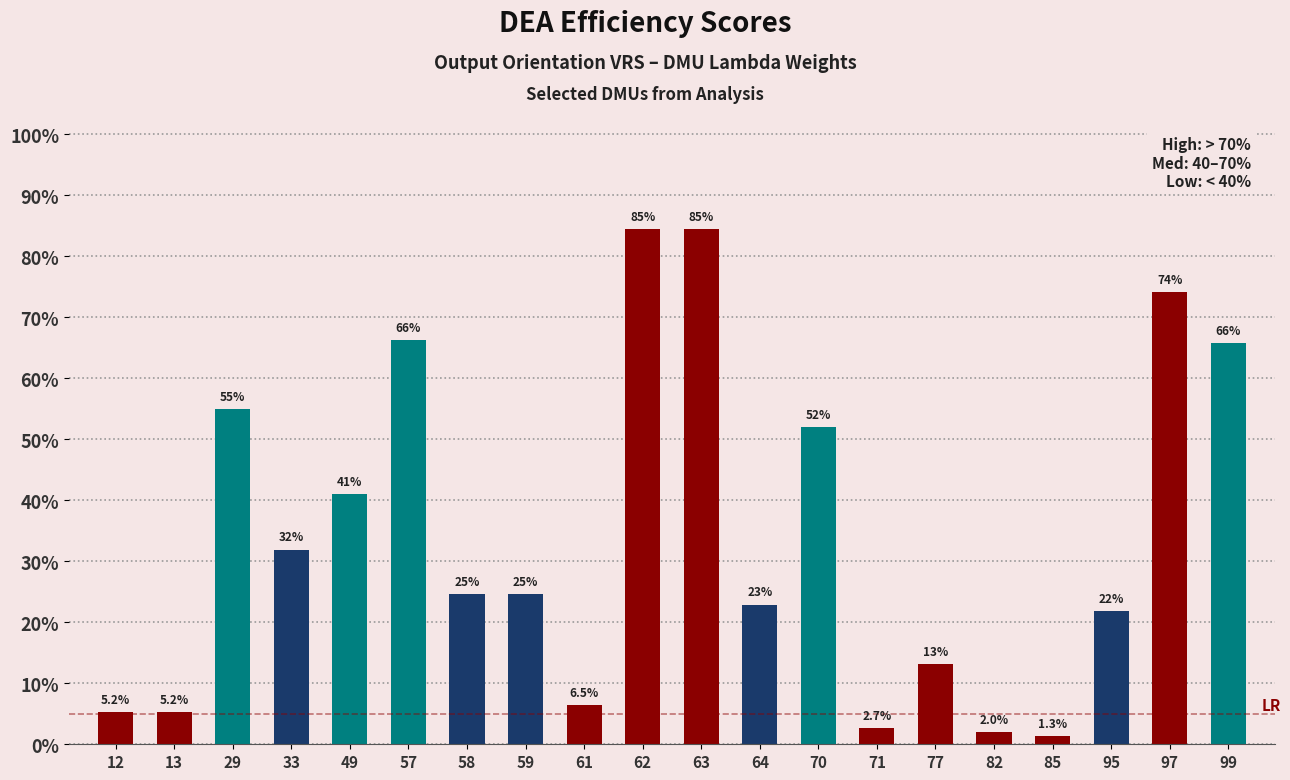

The value at 59 is 0.2. True or false?

True